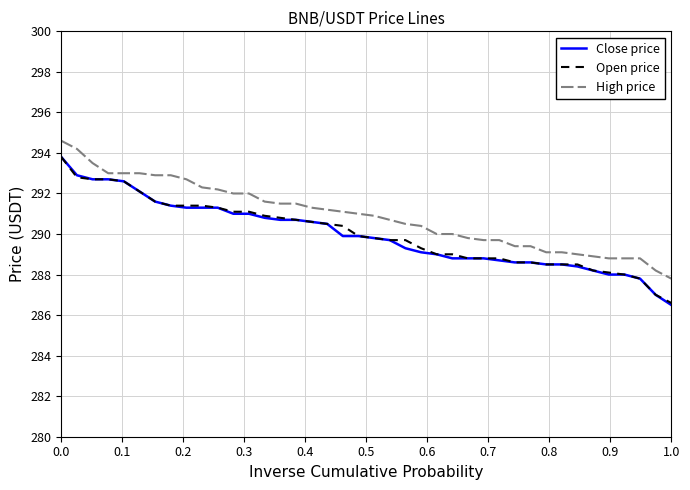

How many series are shown in this chart?

3